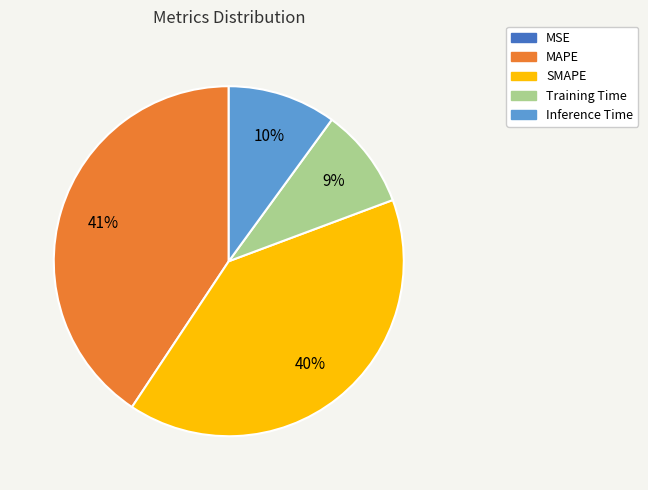

To the nearest percent, what is the combined percentage of Training Time and SMAPE?

49%